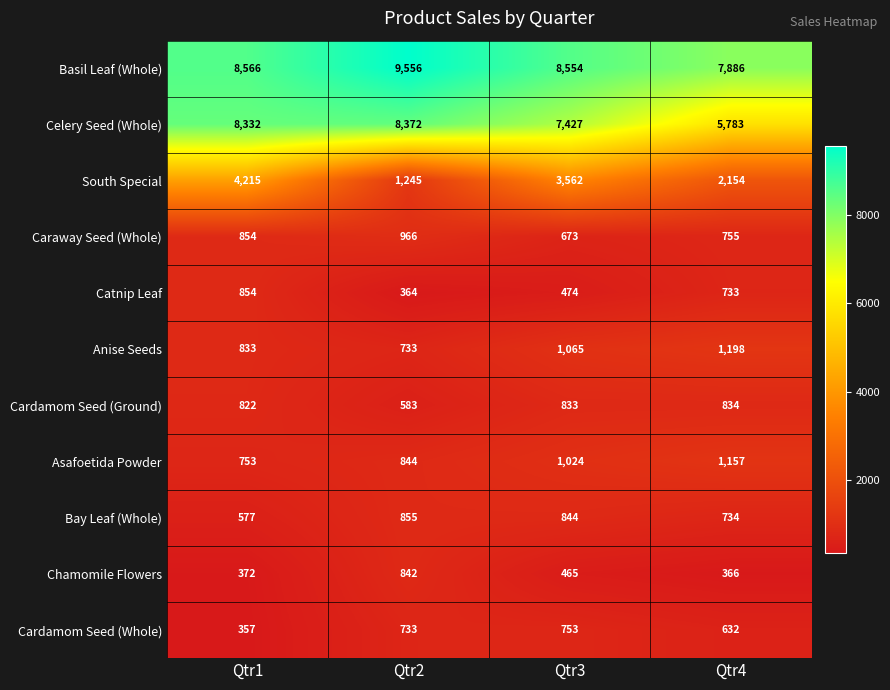

What is the sum of all Bay Leaf (Whole) values?

3010